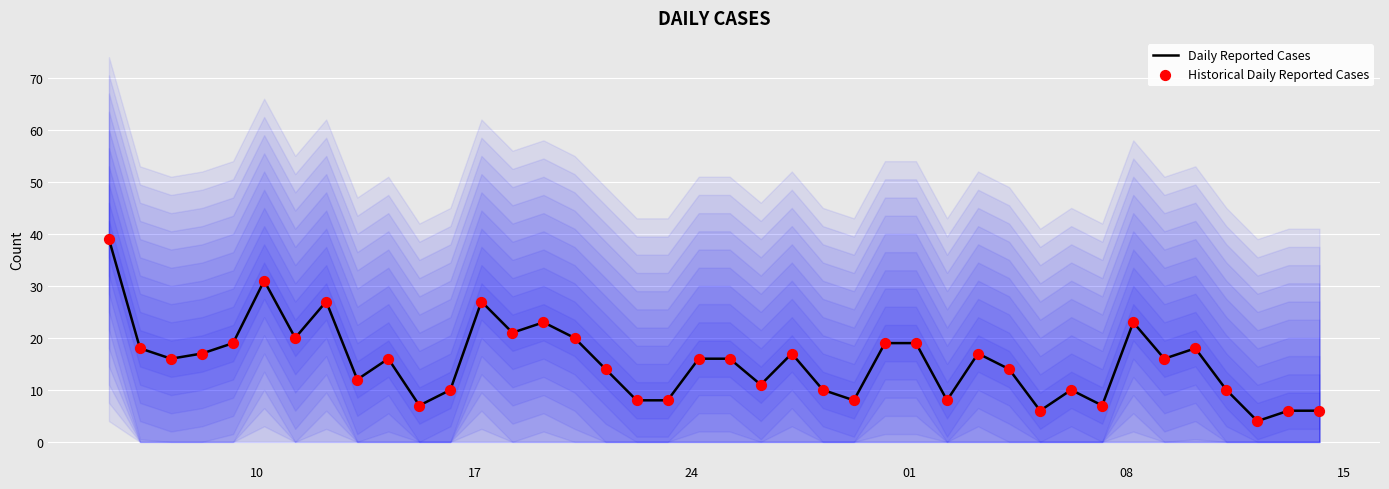

Is it true that Daily Reported Cases equals 7 at 10?

False